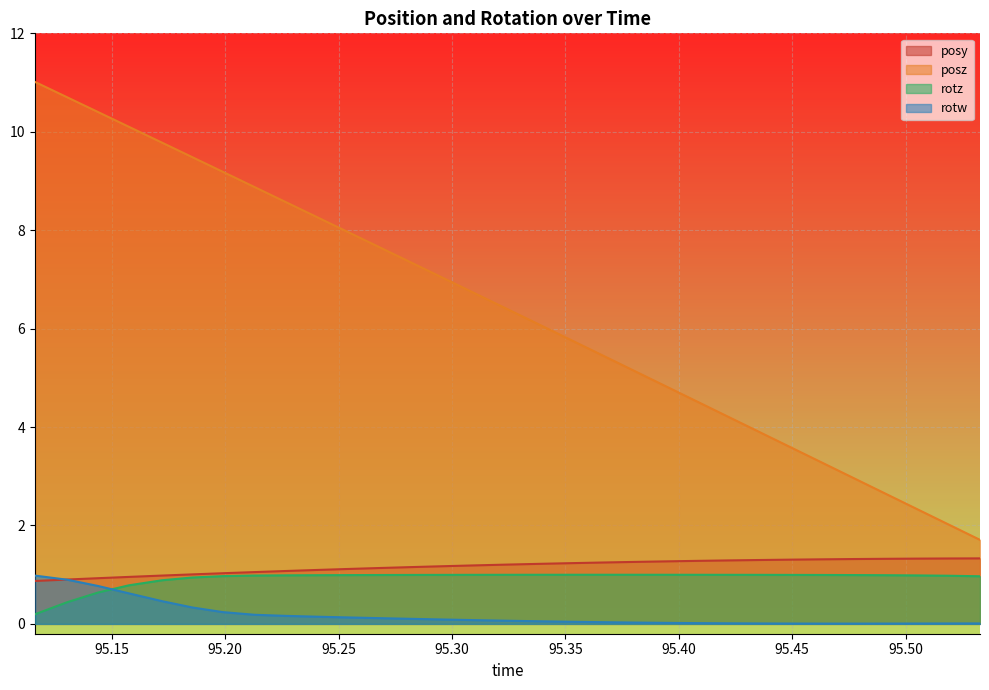

True or false: rotz and posz intersect in this chart.

False